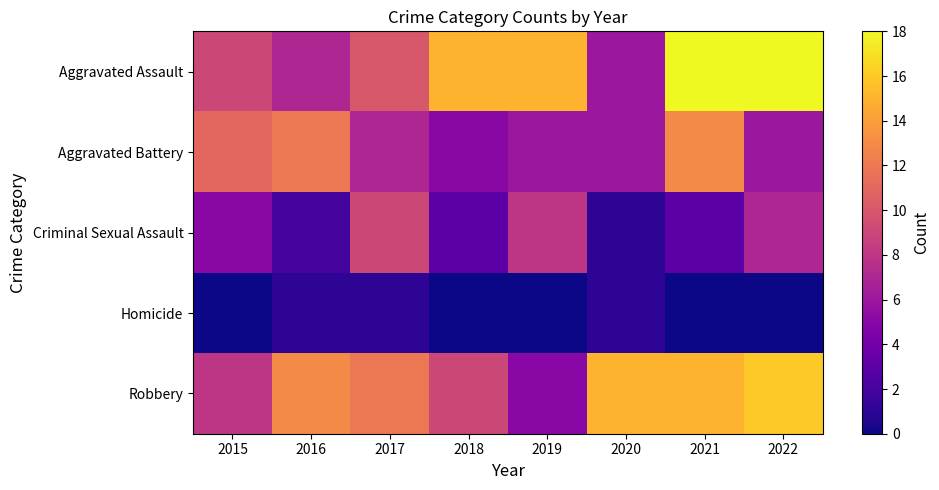

At which category is the sum across all series the highest?

2021